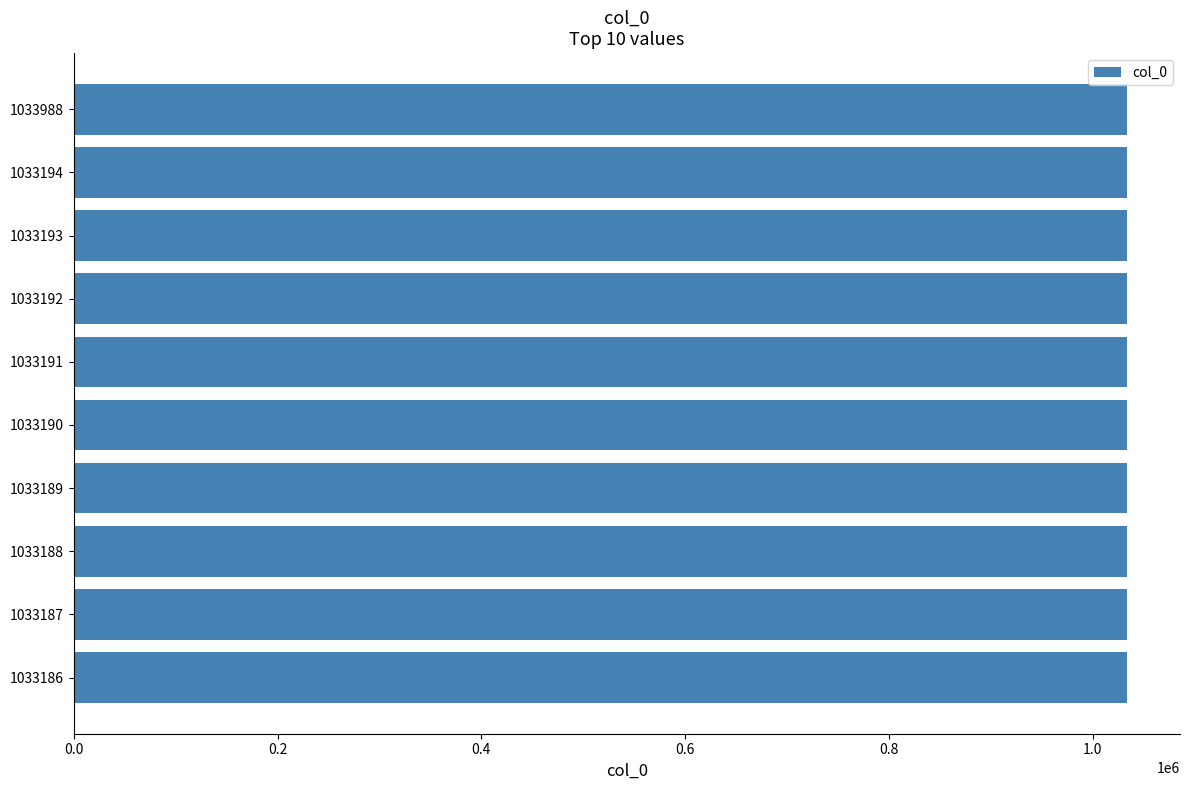

What is the sum of all values?

10332698